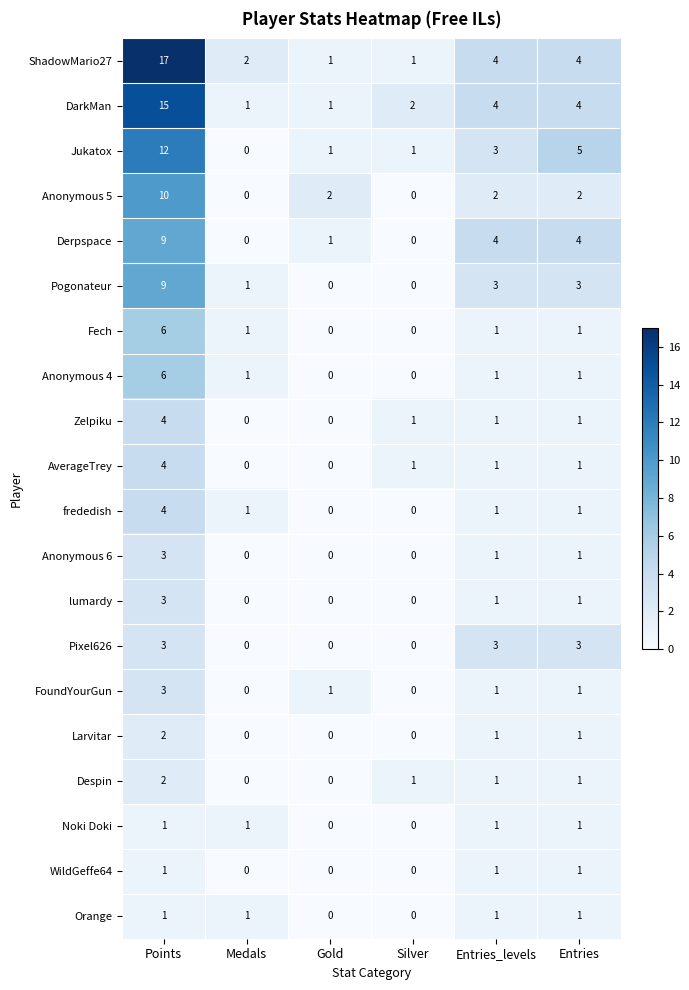

The Anonymous 5 series shows 2 at Entries. True or false?

True